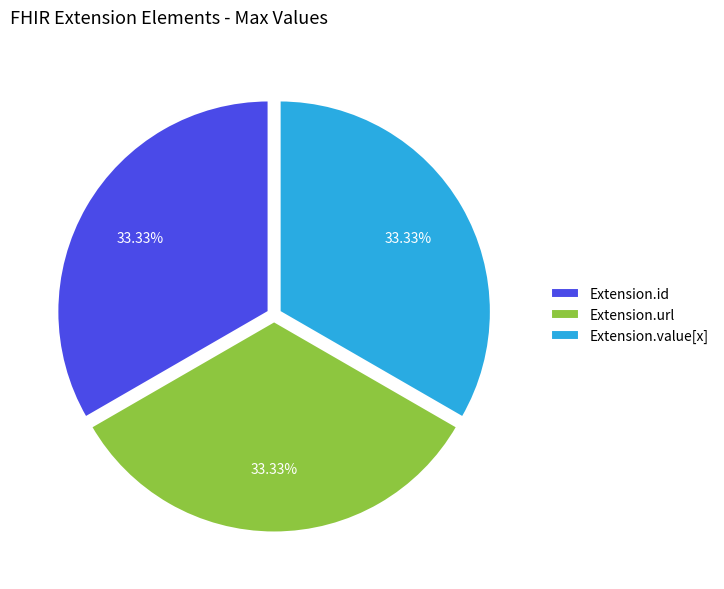

Count the number of slices in the pie.

3